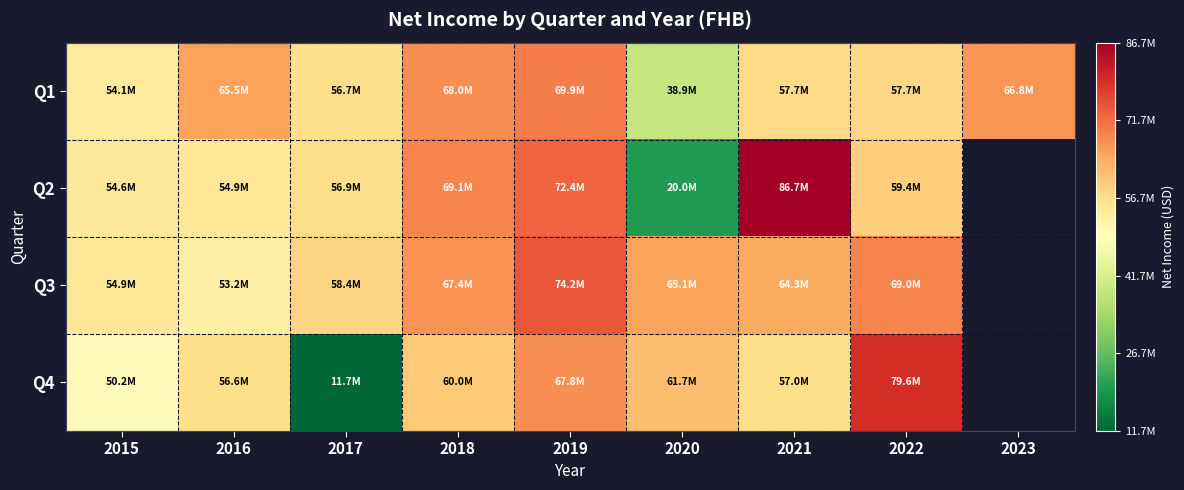

How many values in the Q1 series are below 57719000?

4